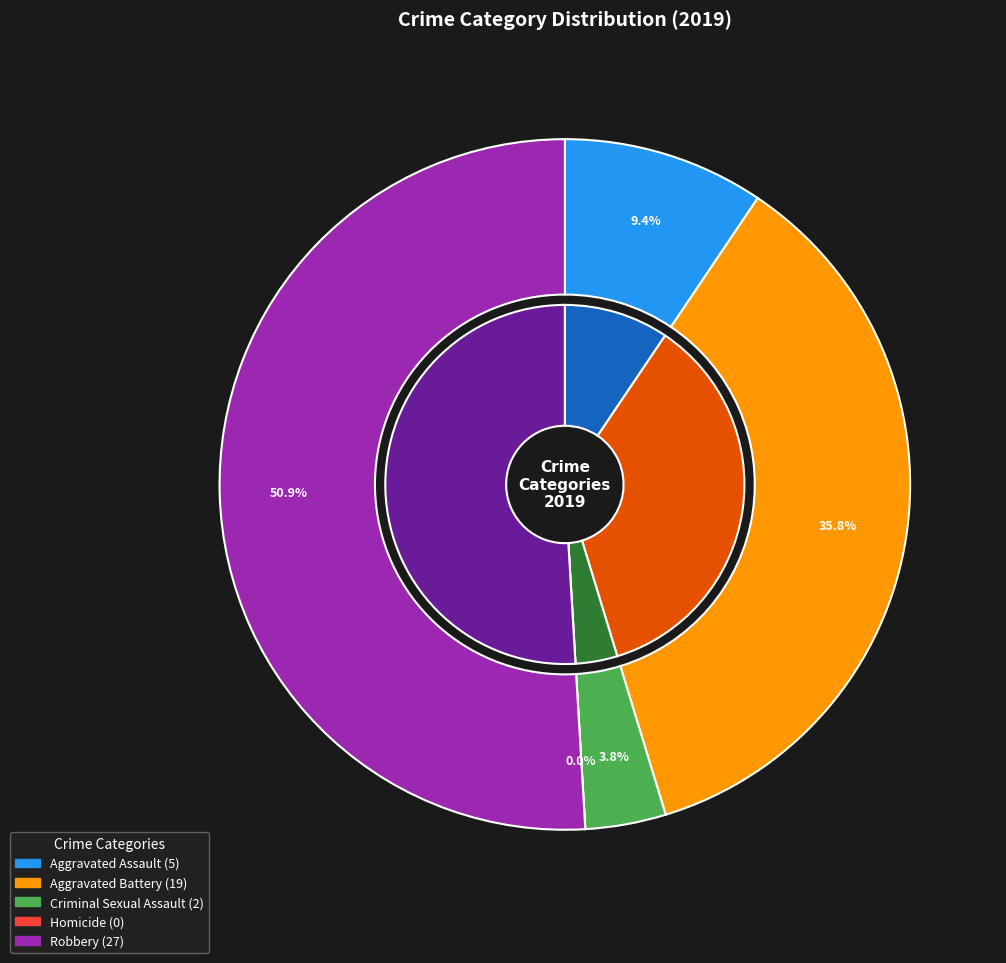

Count the number of slices in the pie.

5